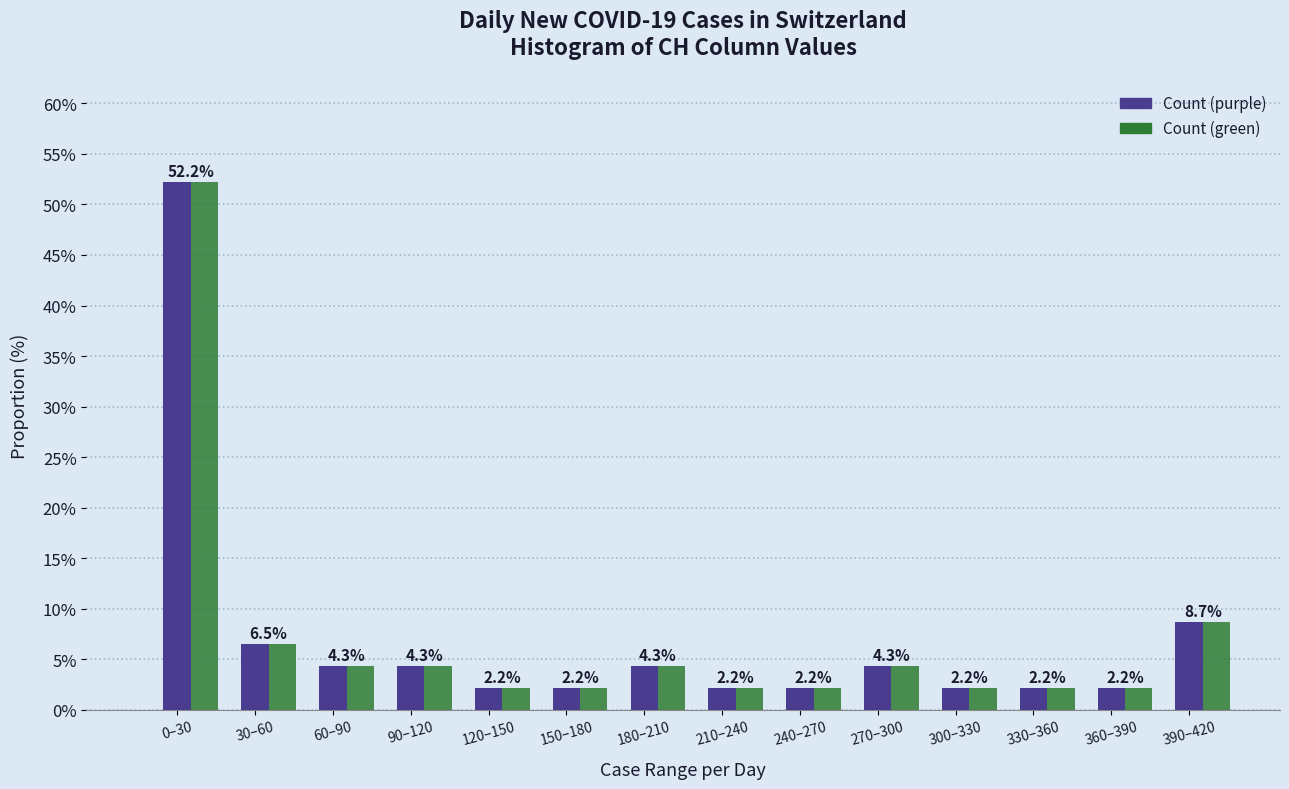

What is the greatest value displayed?

52.2